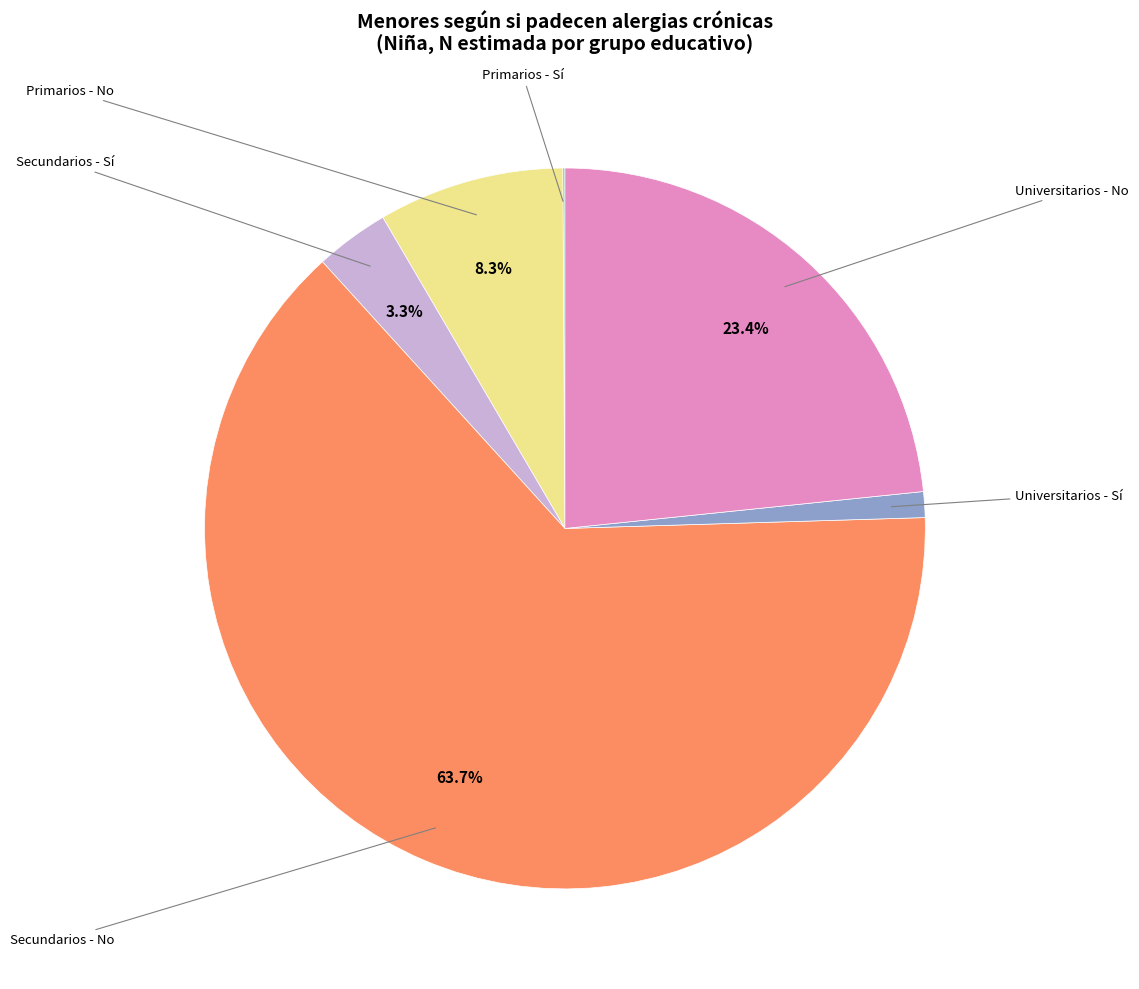

Does any single category account for the majority?

Yes